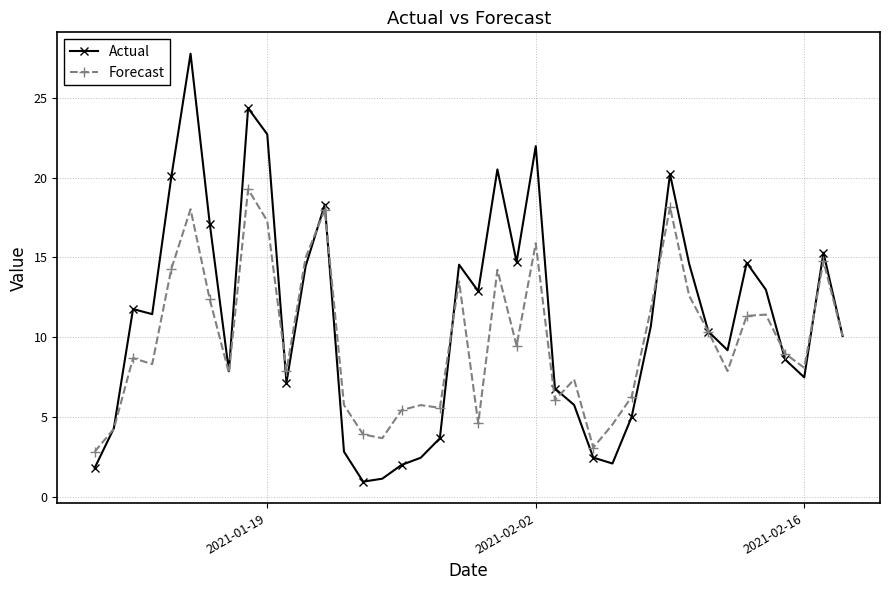

List the series in order of their peak value, highest first.

Actual, Forecast